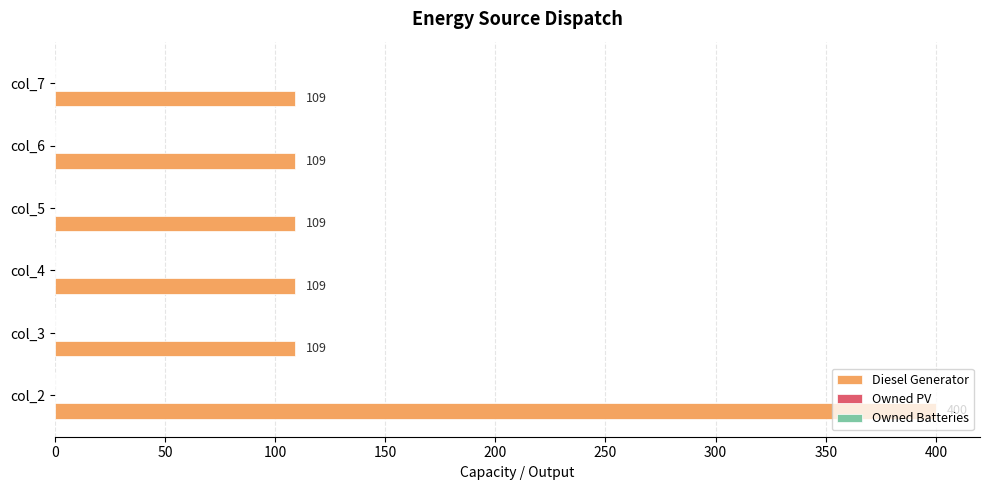

The value at col_5 is 109. True or false?

True